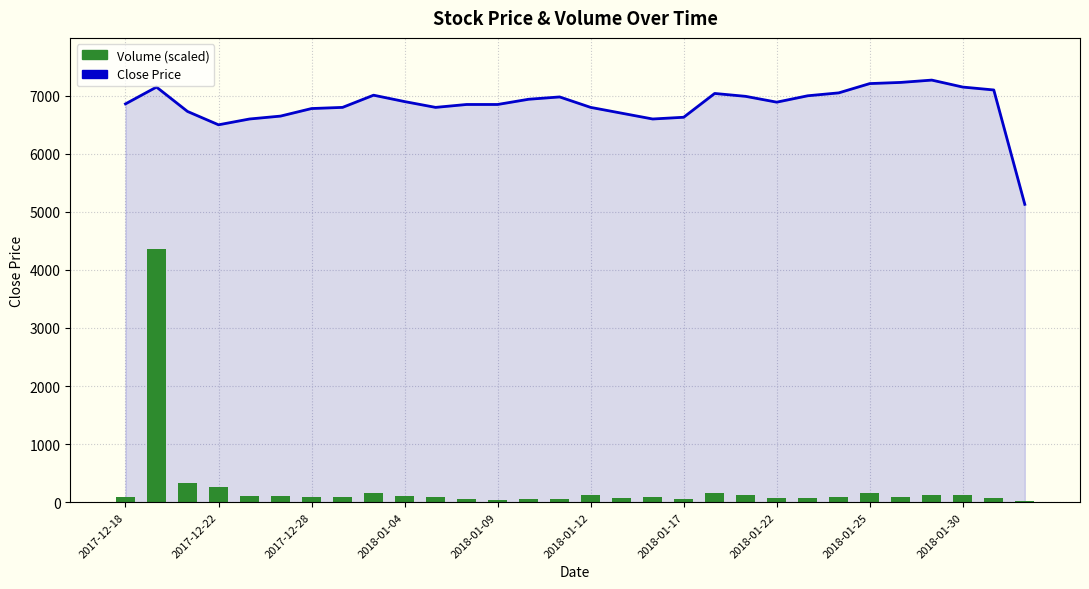

The Volume series shows 74.0 at 2018-01-25. True or false?

False